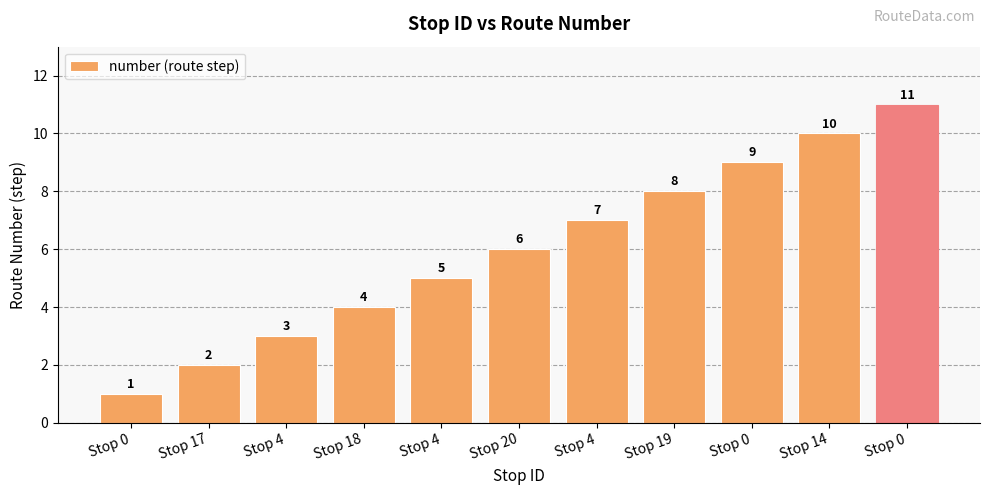

What is the sum of all values?

66